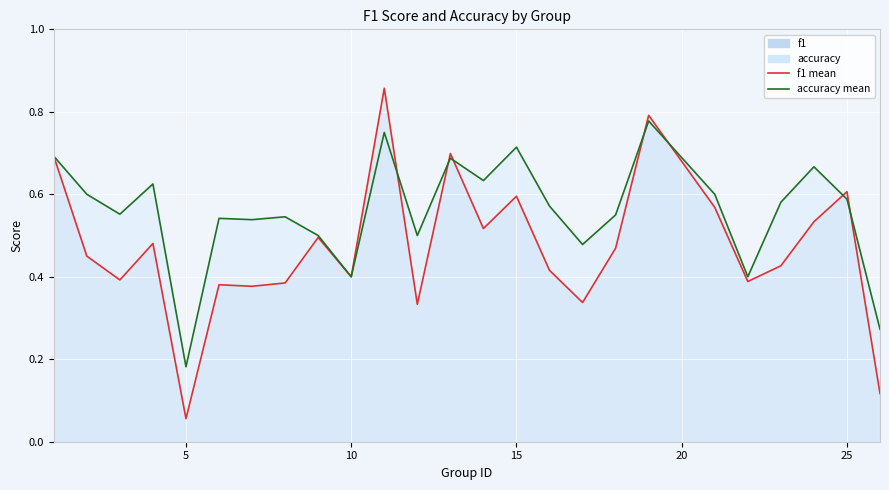

In f1_line, how many points are lower than both neighbors (excluding endpoints)?

8